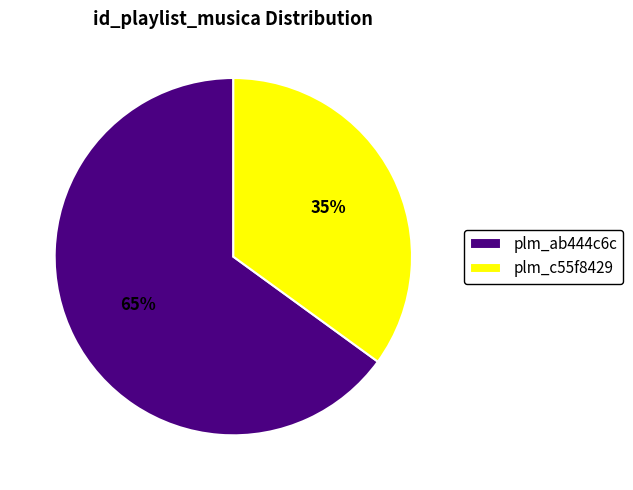

Which category has the biggest portion of the pie?

plm_ab444c6c